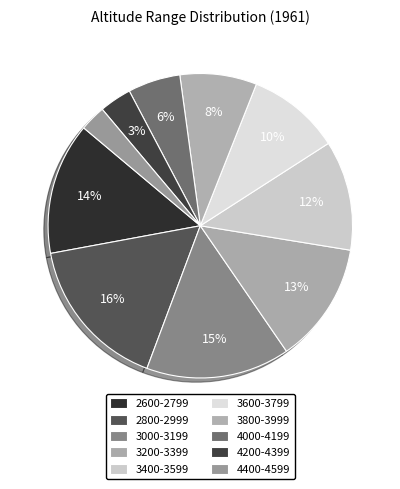

Count the number of slices in the pie.

10